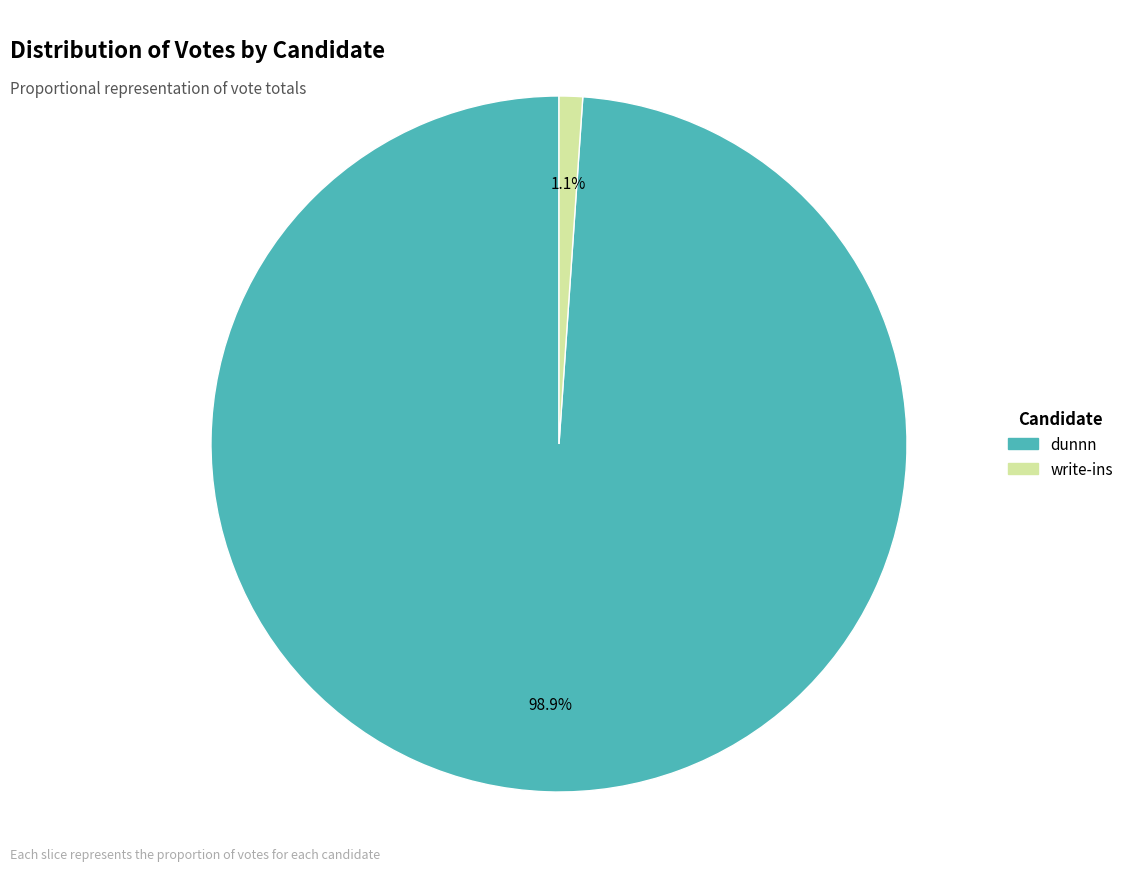

Which slice represents more than half of the pie?

dunnn